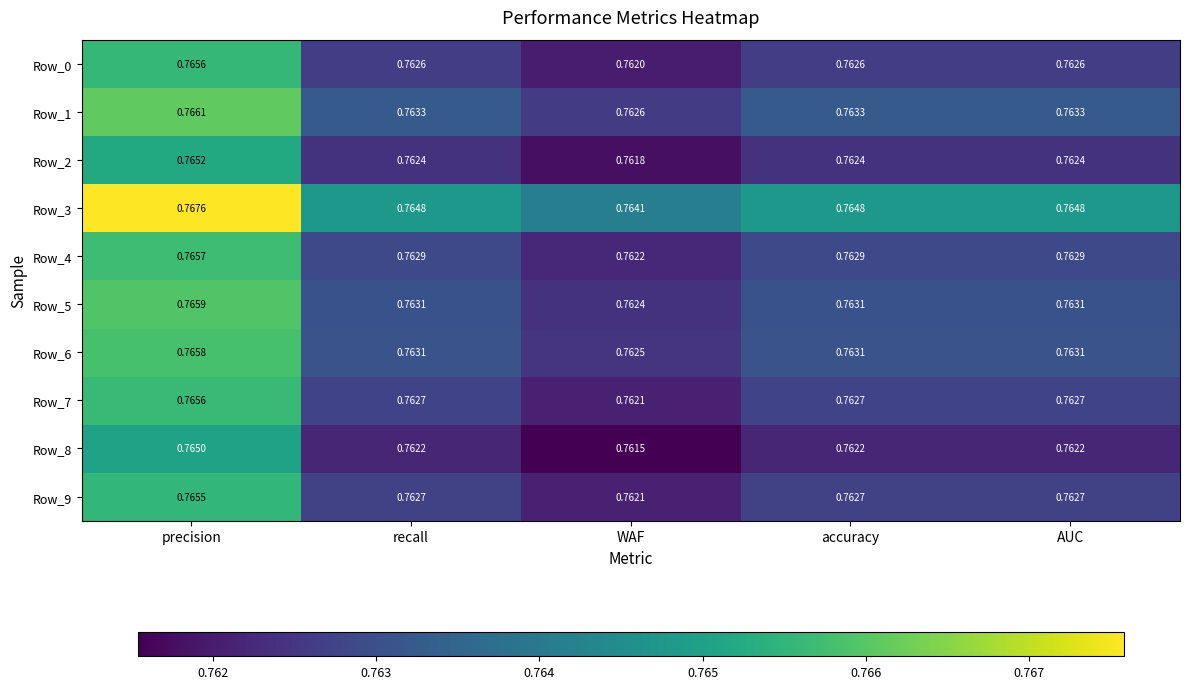

Where is Row_0 nearest to the value 0?

WAF